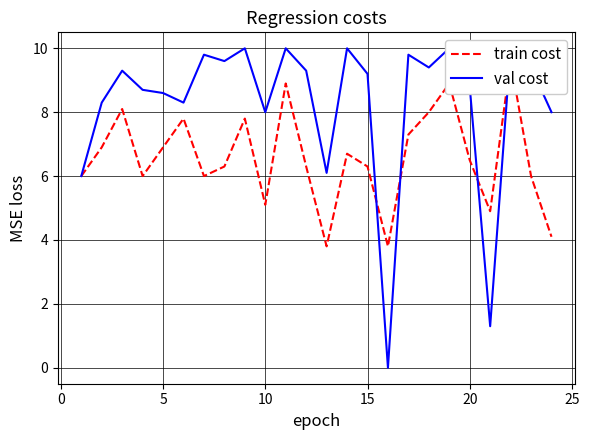

In train cost, how many points are lower than both neighbors (excluding endpoints)?

6